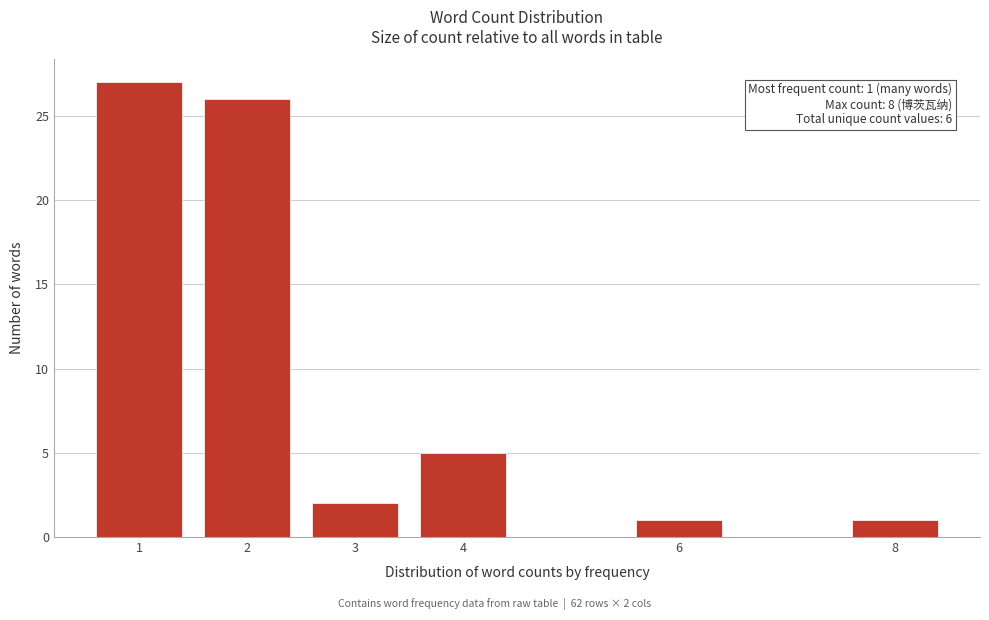

Reading left to right, list all the values displayed in this chart.

27	26	2	5	1	1